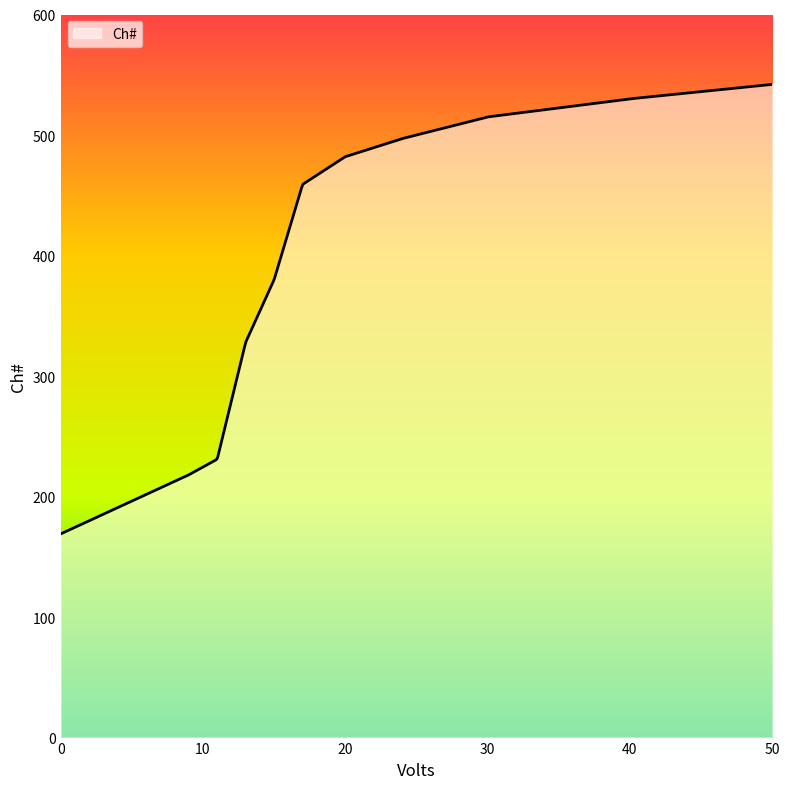

What is the greatest value displayed?

542.0